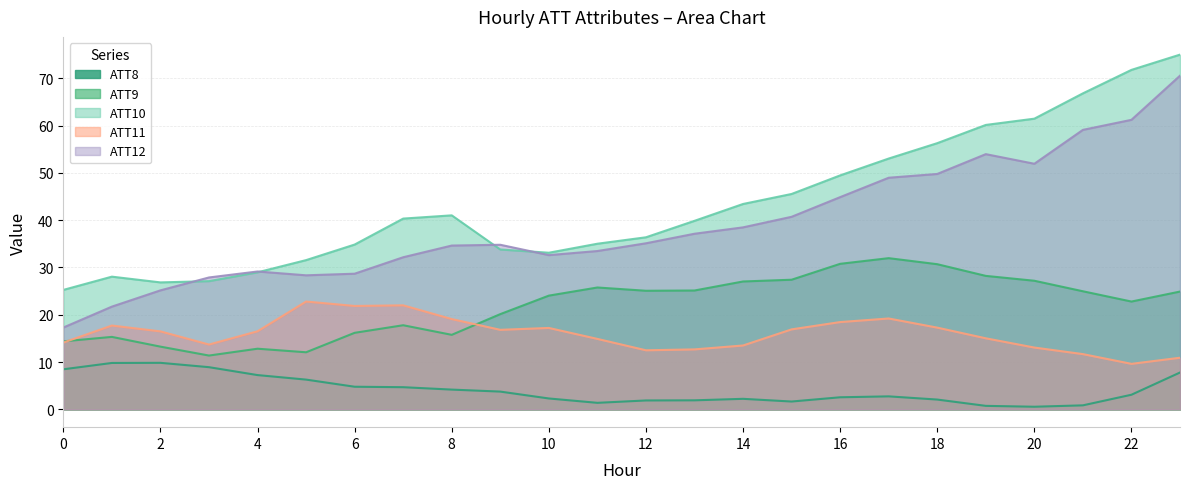

Which series has the widest spread of values?

ATT12